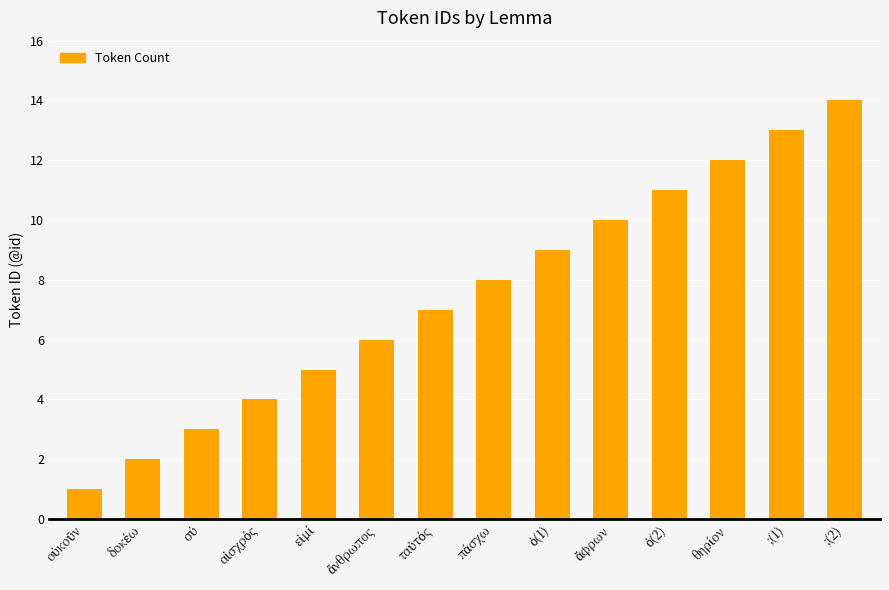

How many bars are there in total?

14